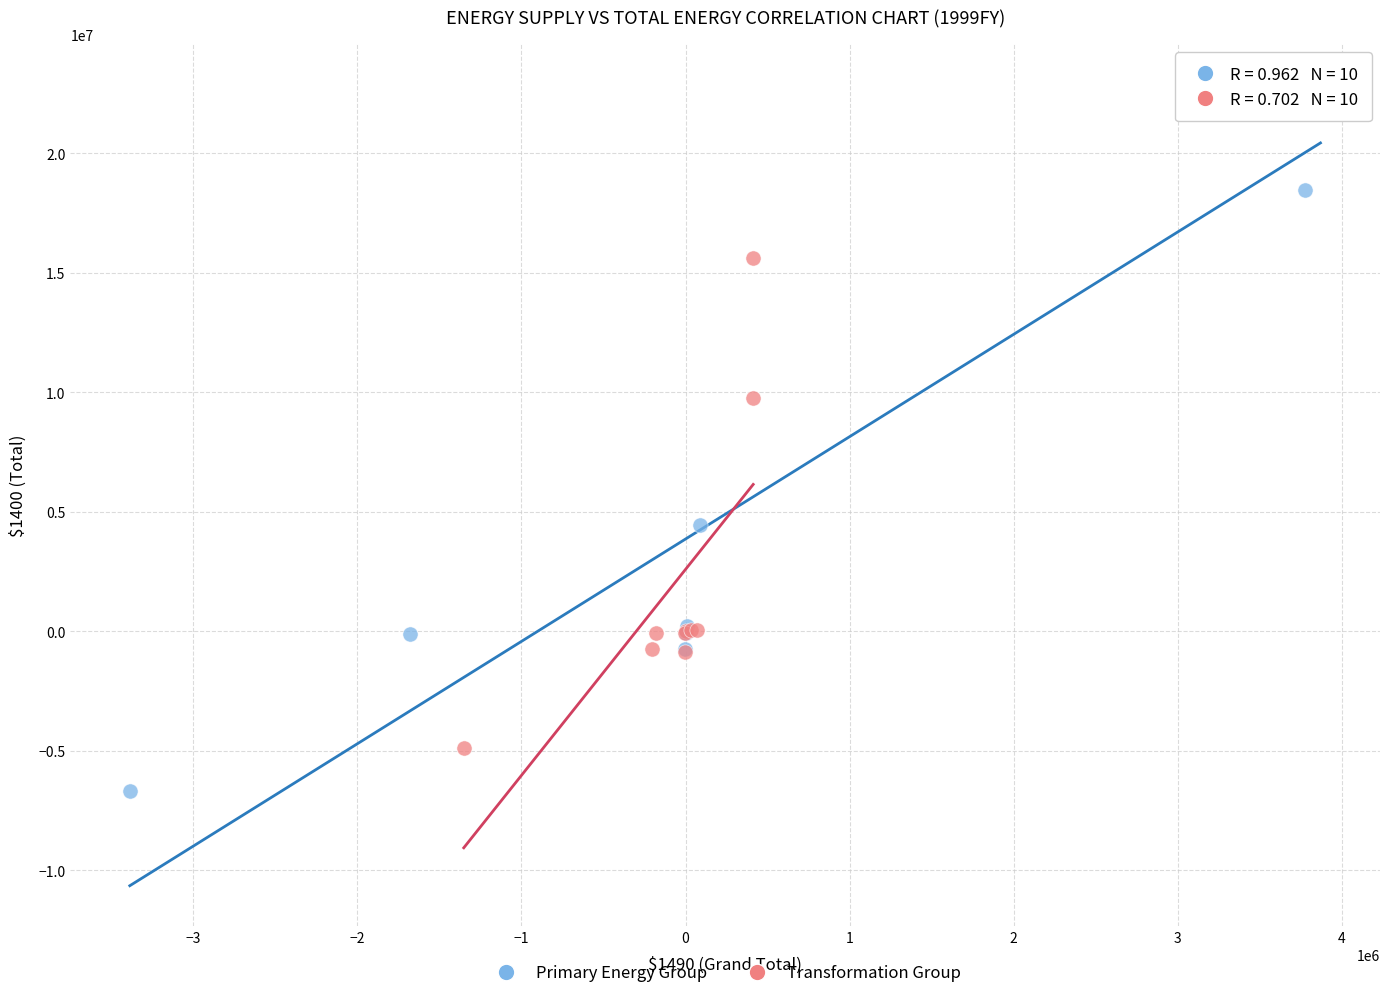

Which series contains the lowest Y value?

Primary Energy Group